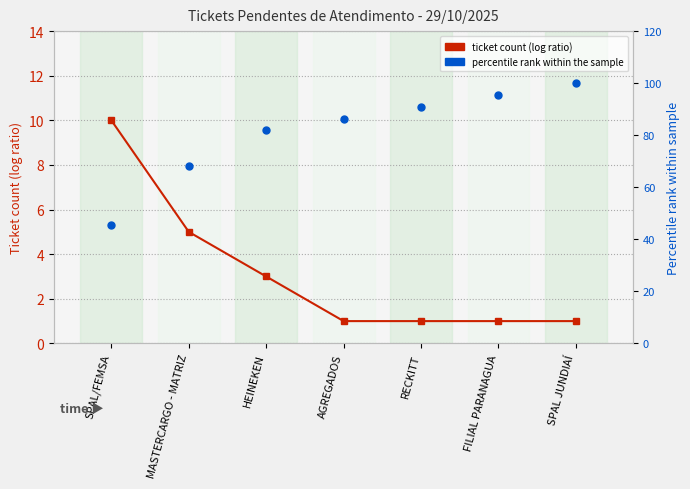

At which category is the sum across all series the highest?

SPAL JUNDIAÍ